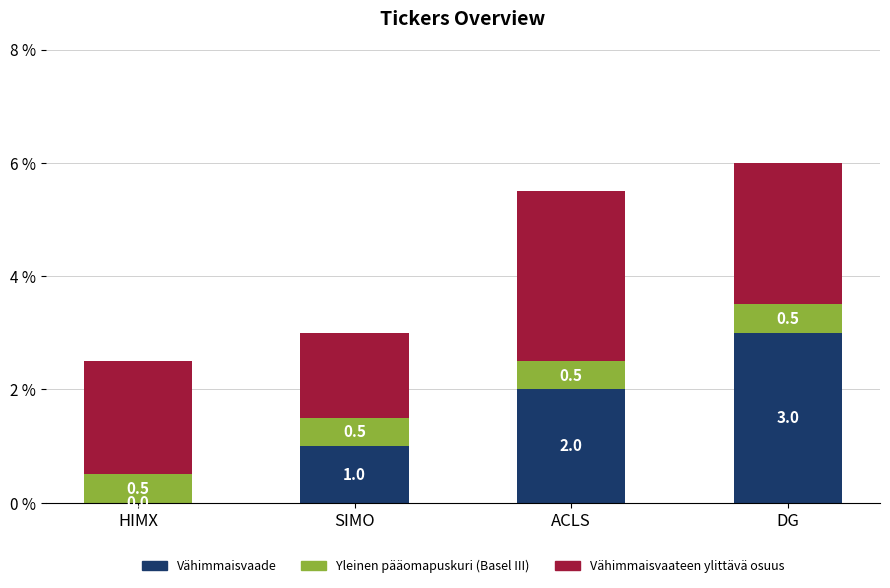

Reading left to right, transcribe the values for Vähimmaisvaade.

HIMX=0.0	SIMO=1.0	ACLS=2.0	DG=3.0